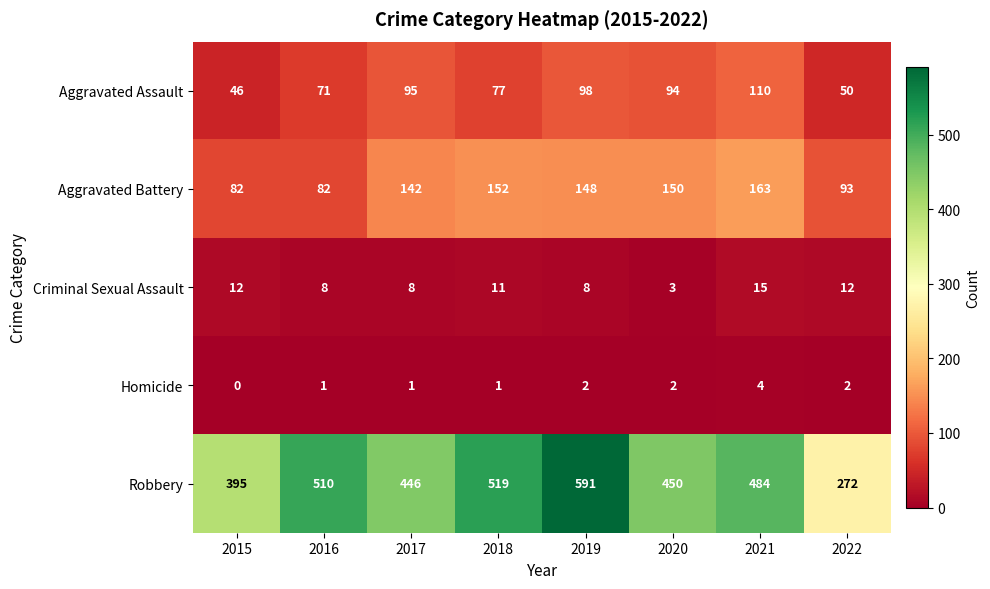

What is the spread (max minus min) of values at 2020?

448